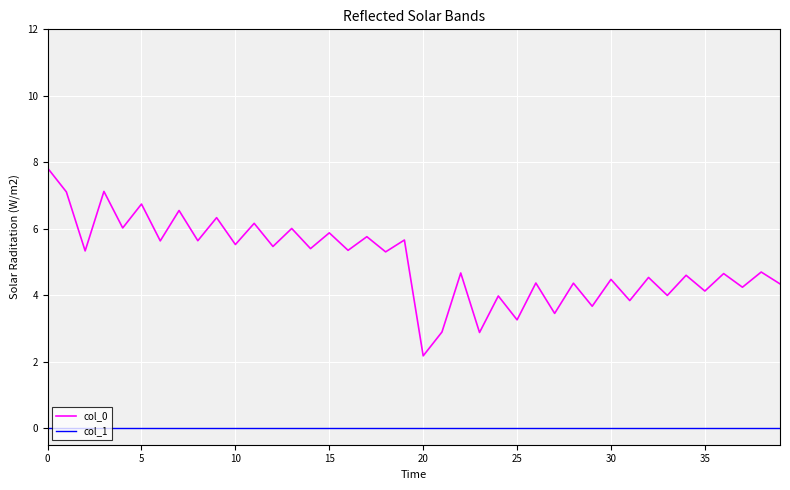

True or false: col_0 and col_1 intersect in this chart.

False